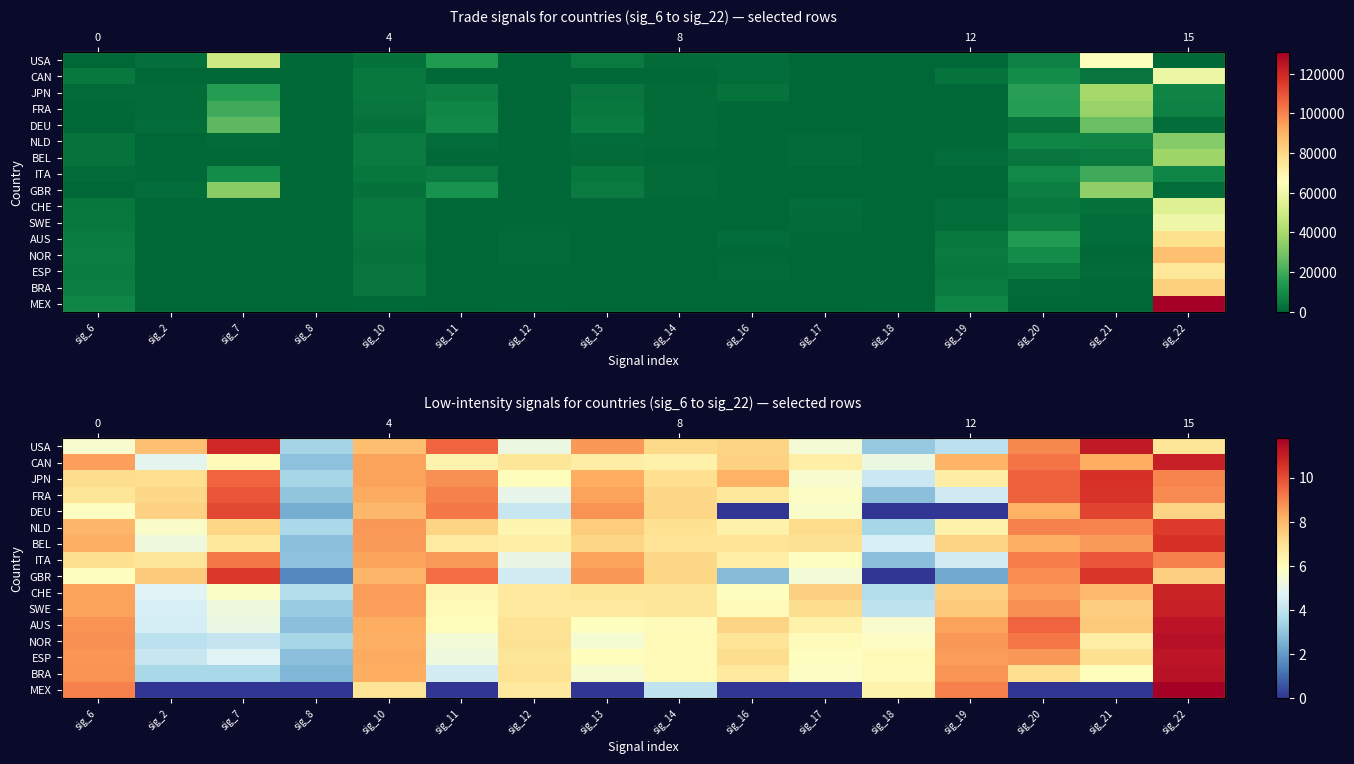

How many values in the AUS series are below 6?

6